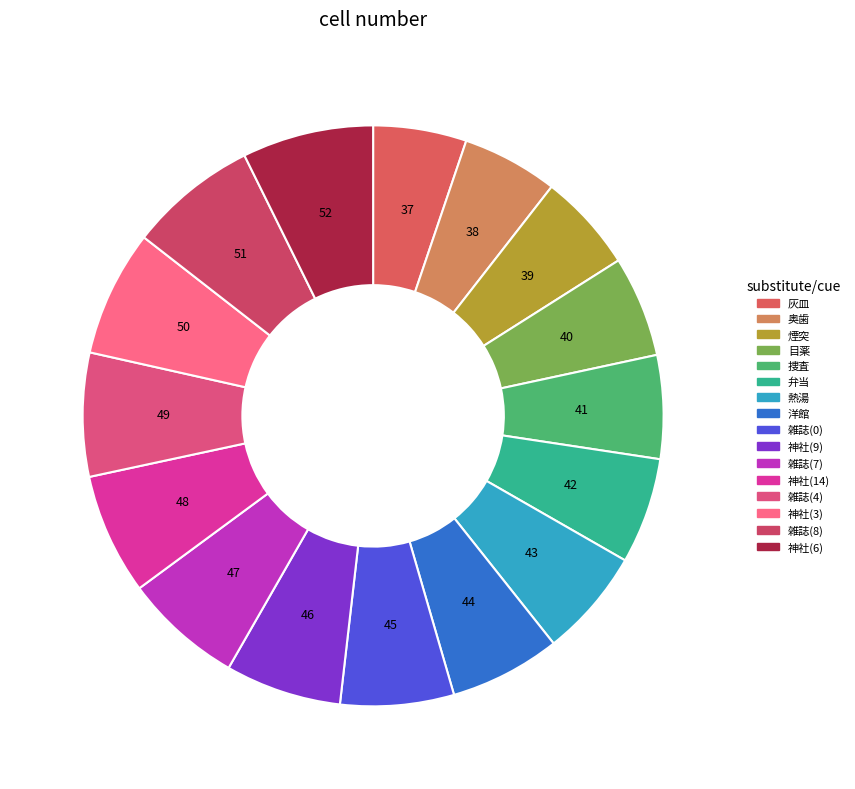

The 雑誌(0) slice represents 17% of the pie. True or false?

False